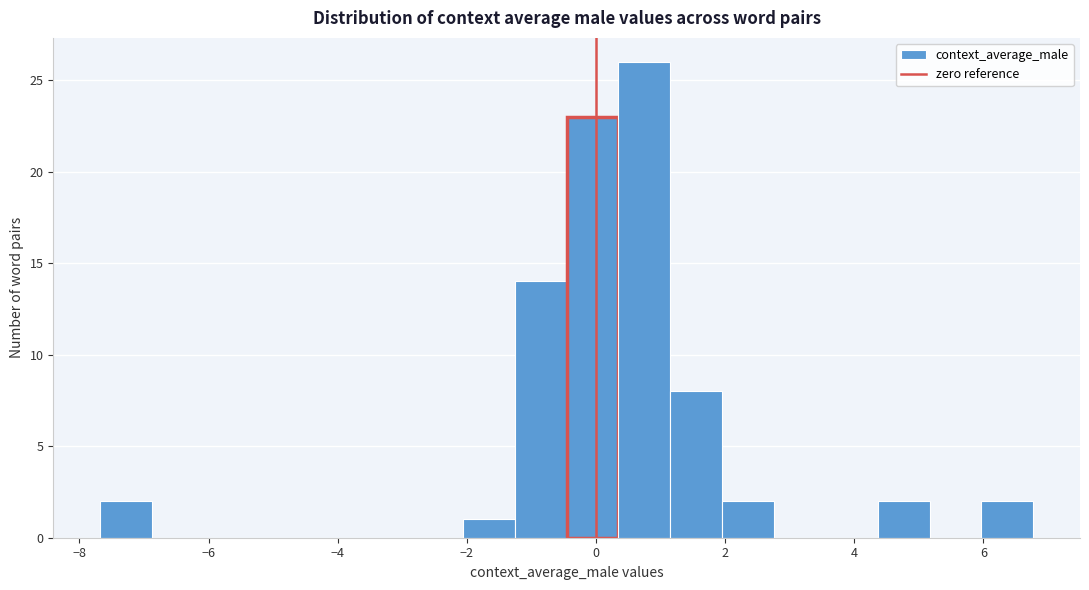

Reading left to right, list every bar in this chart as the range it spans on the x-axis followed by its height. Neither the bar edges nor the heights are printed on the chart, so give them approximately, as read against the axes.

-7.6 to -6.8: 2
-6.8 to -6.0: 0
-6.0 to -5.2: 0
-5.2 to -4.4: 0
-4.4 to -3.6: 0
-3.6 to -2.8: 0
-2.8 to -2.0: 0
-2.0 to -1.2: 1
-1.2 to -0.4: 14
-0.4 to 0.4: 23
0.4 to 1.2: 26
1.2 to 2.0: 8
2.0 to 2.8: 2
2.8 to 3.6: 0
3.6 to 4.4: 0
4.4 to 5.2: 2
5.2 to 6.0: 0
6.0 to 6.8: 2